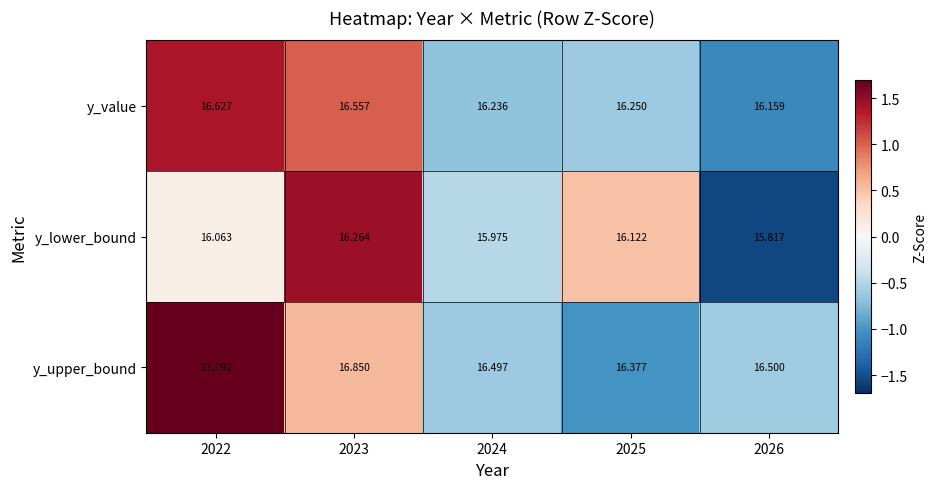

How many series are shown in this chart?

3